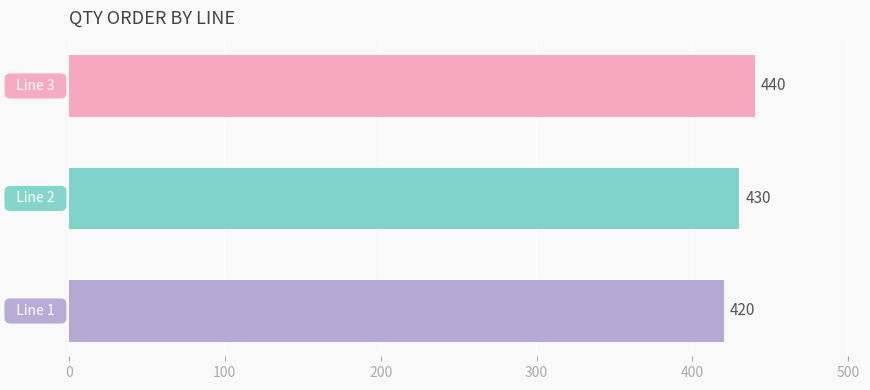

How many data points does each series have?

3